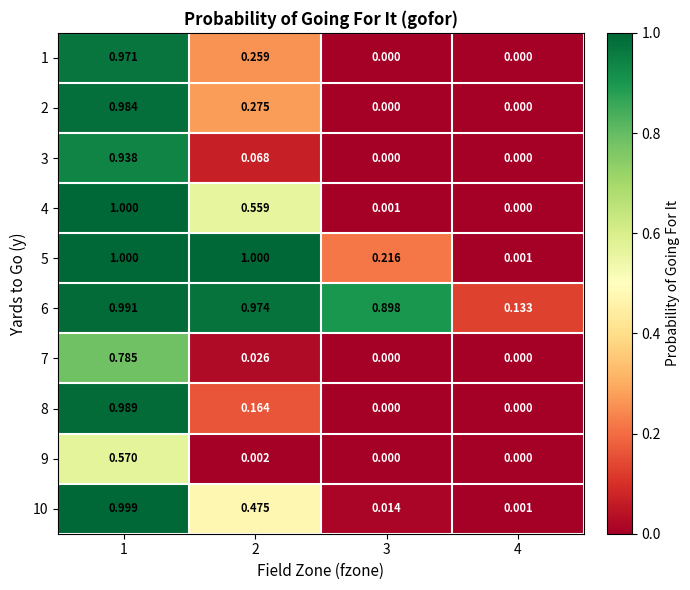

Is the value of 1 at 4 greater than the value of 4 at 3?

No